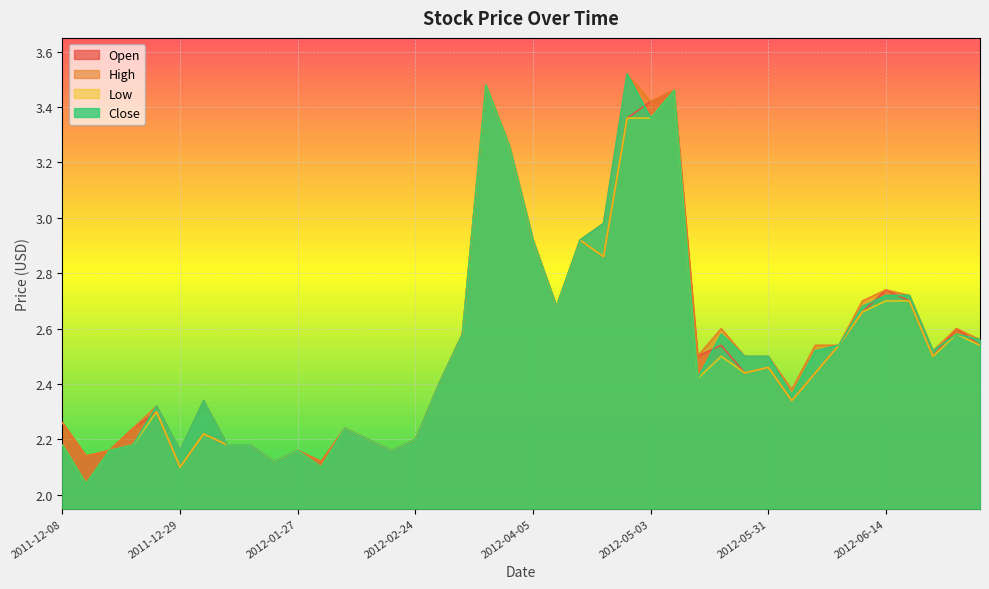

True or false: Close and Low cross at least once.

False